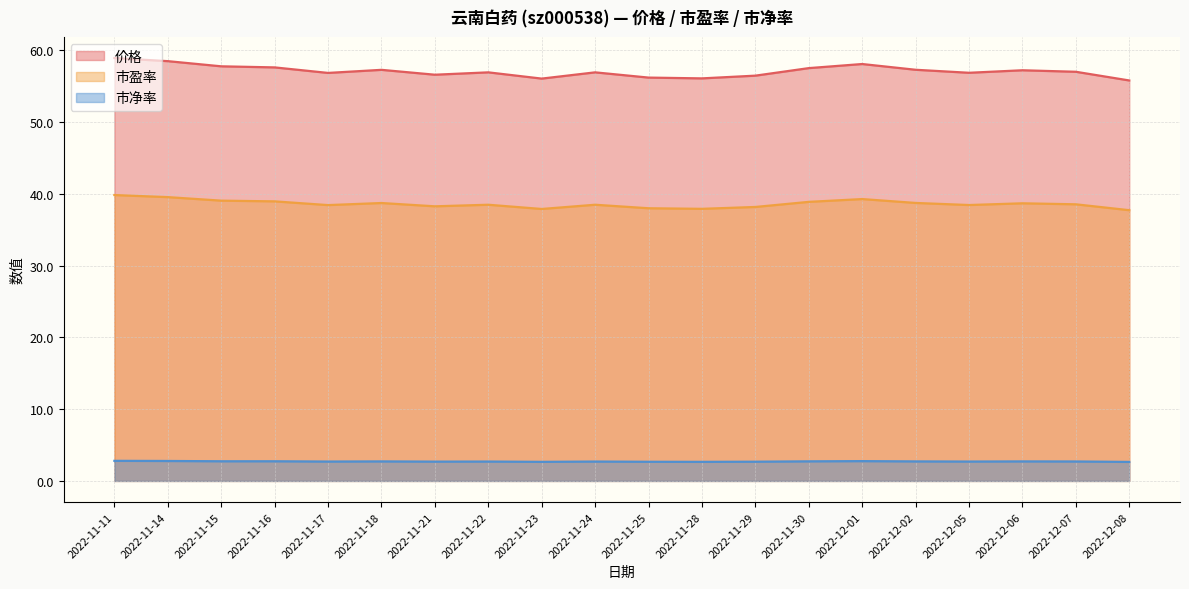

Reading left to right, transcribe all the data shown in this chart.

价格: 58.9	58.5	57.8	57.6	56.8	57.3	56.6	56.9	56.0	56.9	56.2	56.1	56.5	57.5	58.1	57.3	56.9	57.2	57.0	55.8
市盈率: 39.8	39.5	39.0	38.9	38.4	38.7	38.2	38.5	37.9	38.5	38.0	37.9	38.2	38.9	39.3	38.7	38.4	38.7	38.5	37.7
市净率: 2.8	2.8	2.7	2.7	2.7	2.7	2.7	2.7	2.7	2.7	2.7	2.7	2.7	2.7	2.8	2.7	2.7	2.7	2.7	2.6